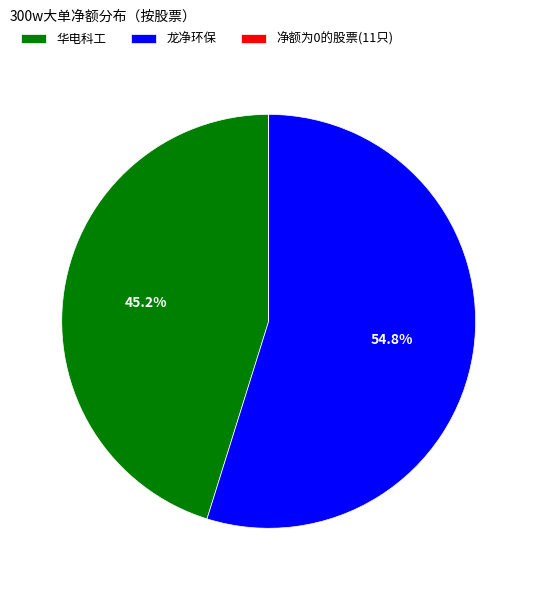

Which slice represents more than half of the pie?

龙净环保